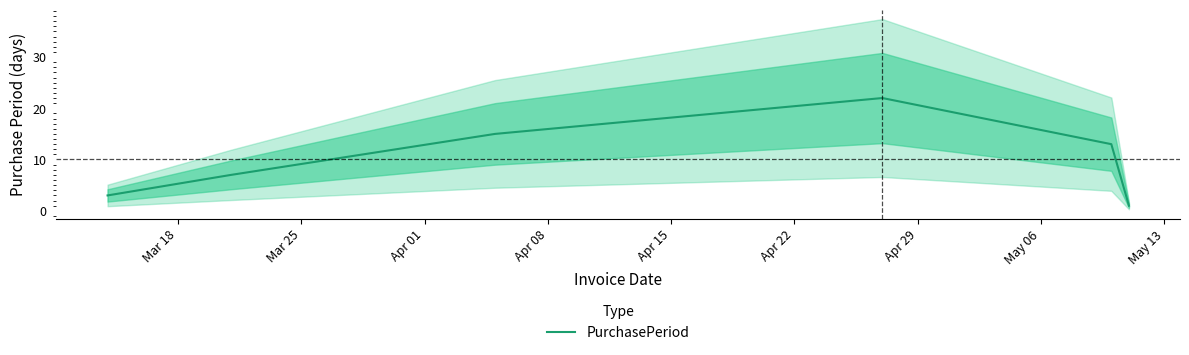

Reading left to right, extract all data points from this chart.

3	7	15	22	13	1